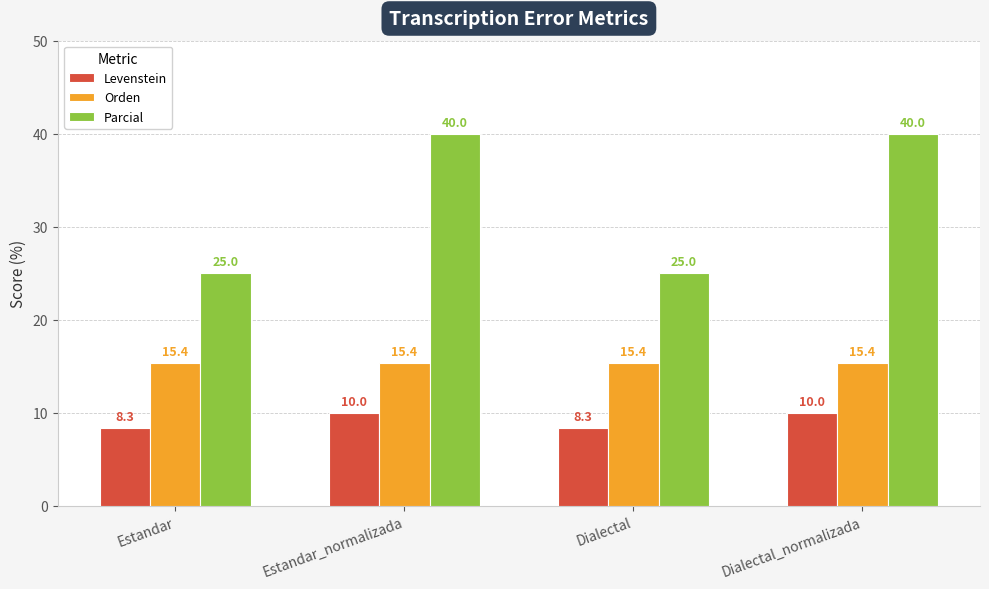

What is the sum of all Parcial values?

130.0